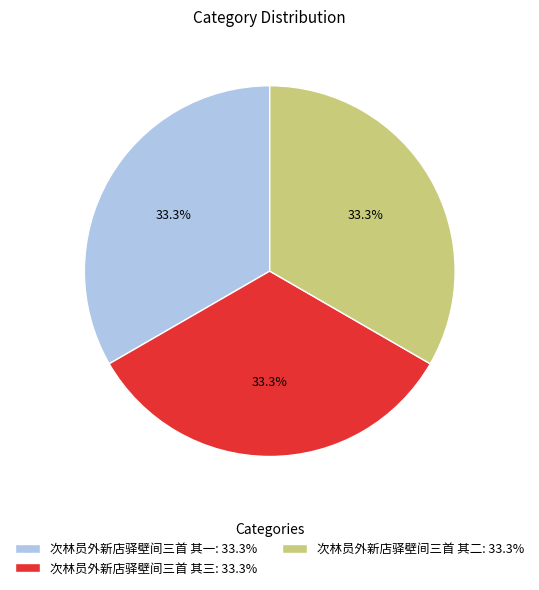

Is the sum of 次林员外新店驿壁间三首 其三: 33.3% and 次林员外新店驿壁间三首 其二: 33.3% greater than half?

Yes